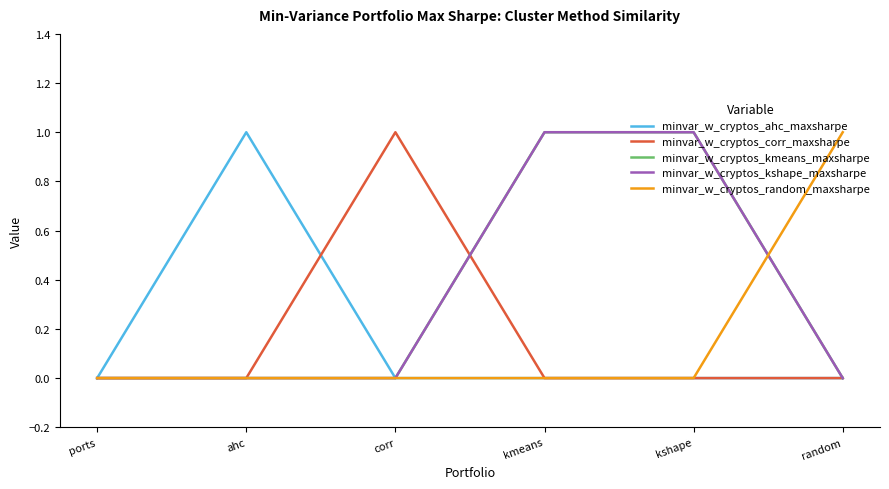

Does the chart display data point markers on the line(s)?

No